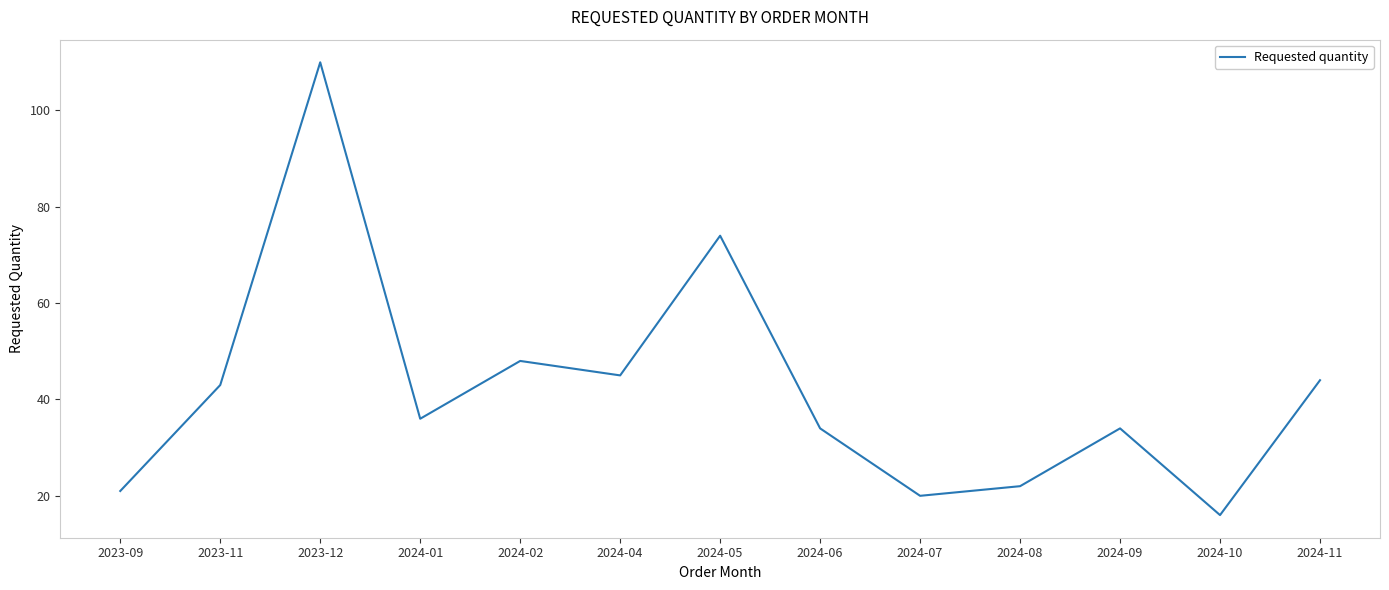

What position from the left is 2024-04?

6